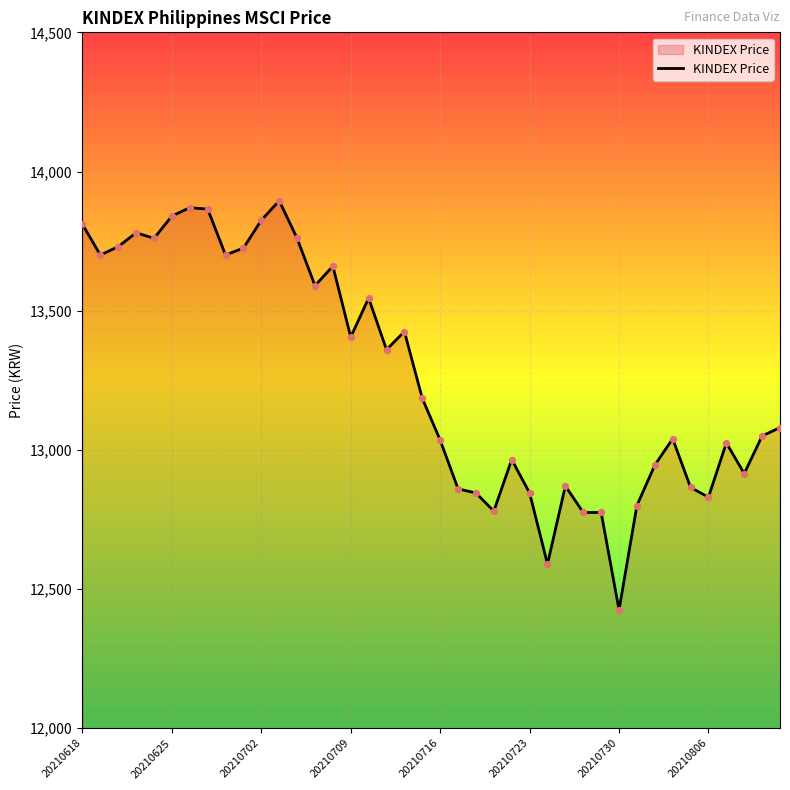

What is the difference between the maximum and minimum values?

1470